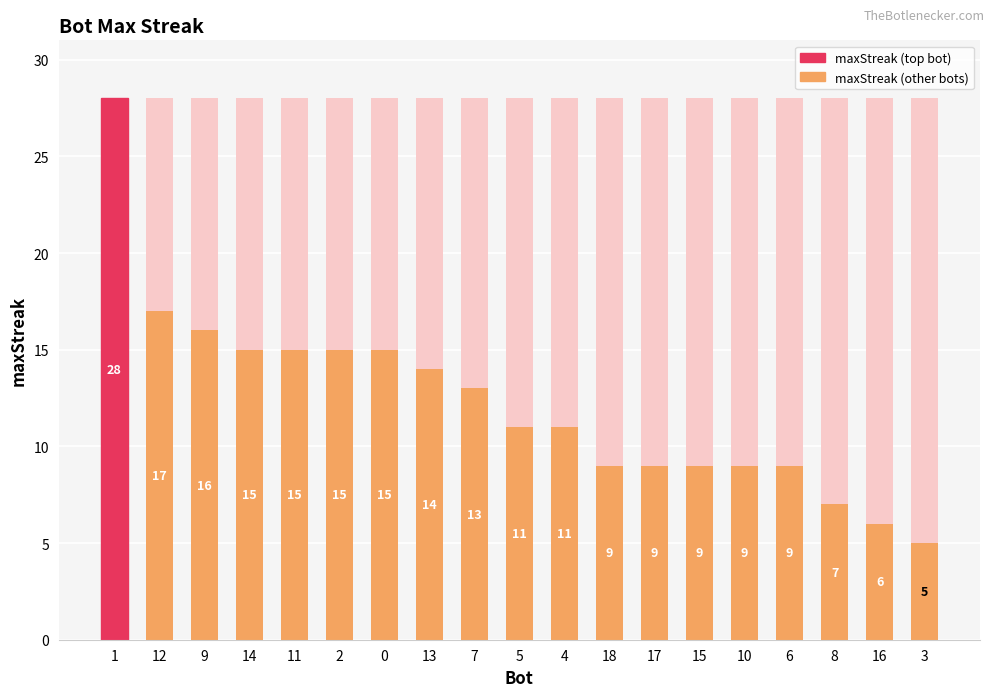

Does the chart contain any negative values?

No